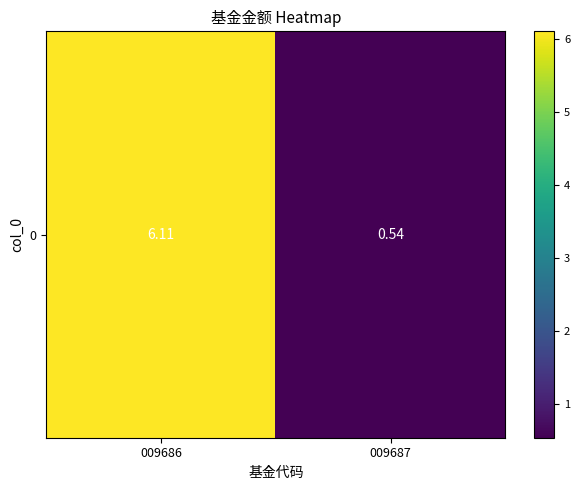

At which label does the data first exceed 6?

009686